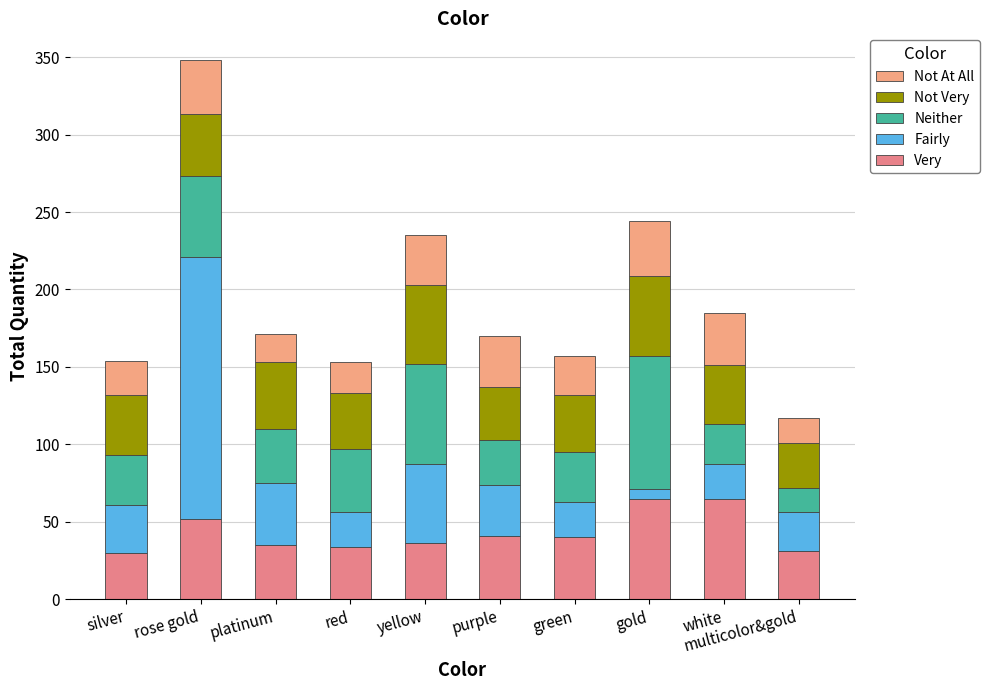

The value of Not At All at green is 25. True or false?

True